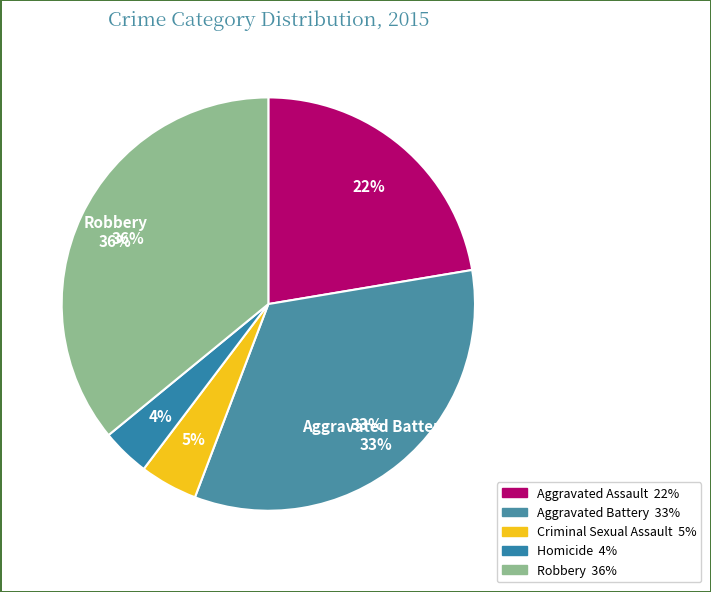

To the nearest percent, what is the combined percentage of Robbery and Aggravated Assault?

58%